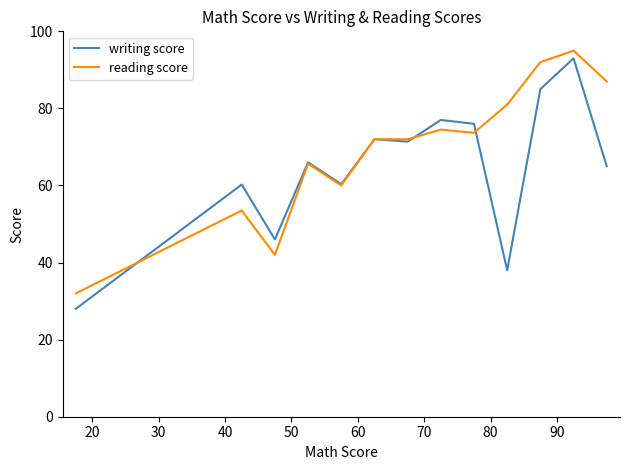

What is the minimum value shown in the chart?

28.0